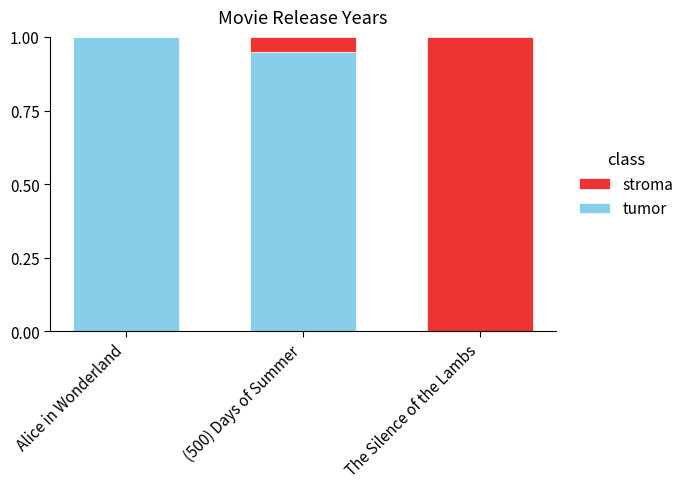

What is the total value across all series at Alice in Wonderland?

1.0